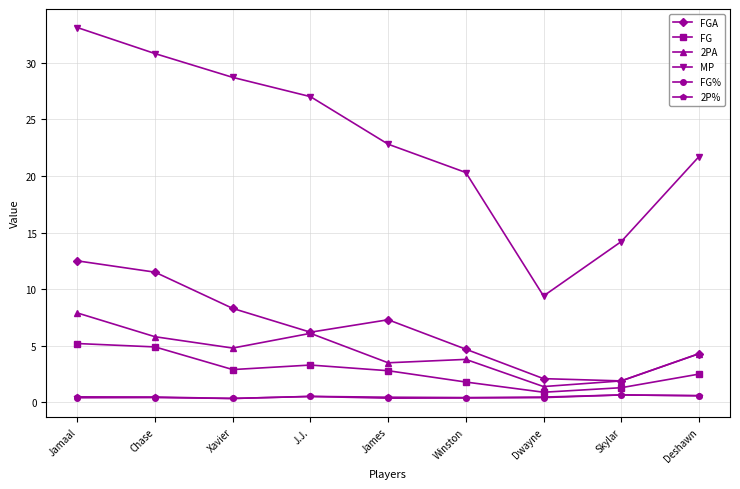

At which category is the sum across all series the highest?

Jamaal